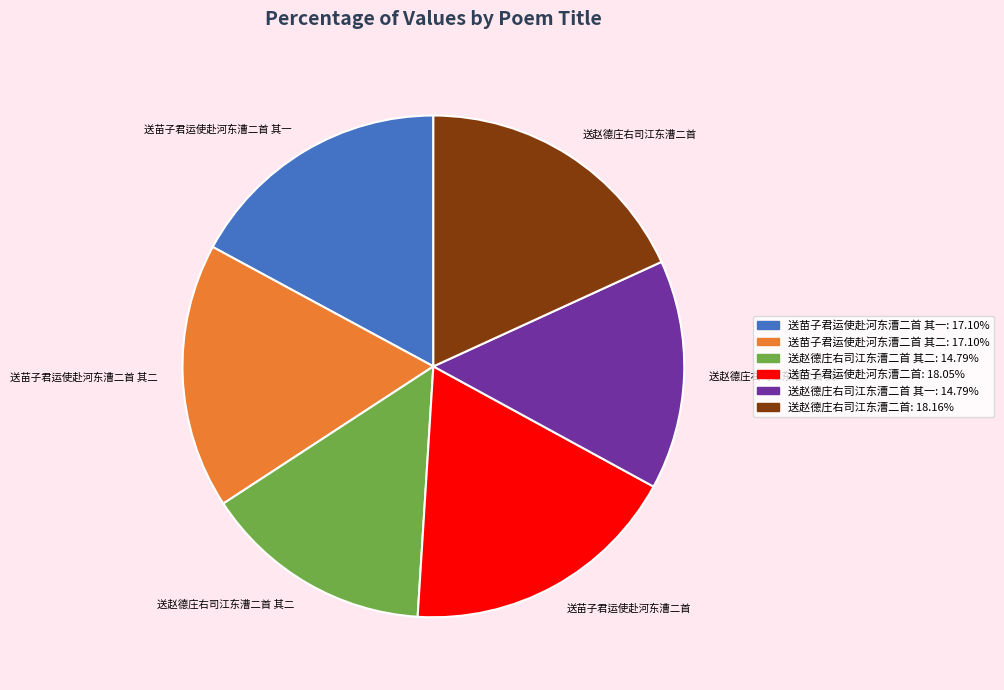

True or false: 送赵德庄右司江东漕二首 其一 accounts for 15% of the total.

True